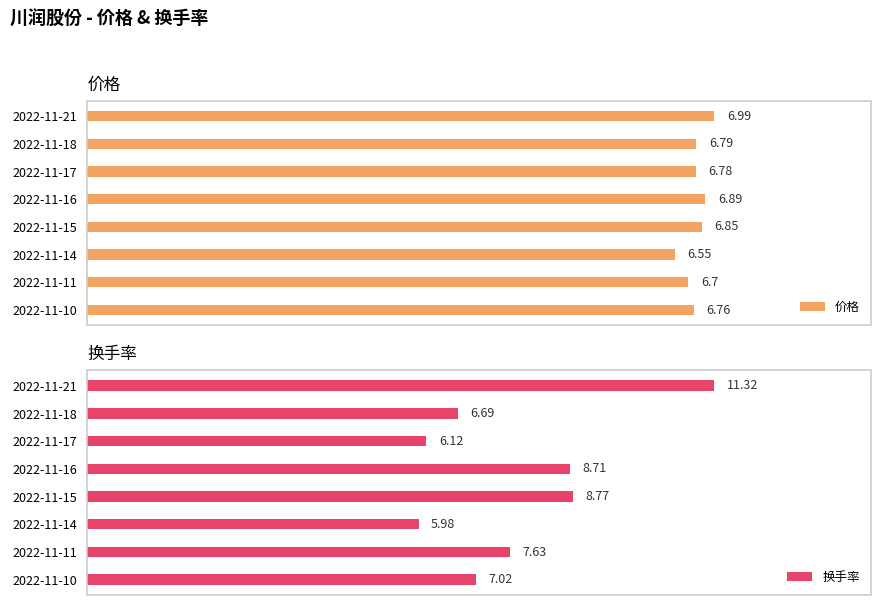

Rank the series by their average value, from lowest to highest.

价格, 换手率